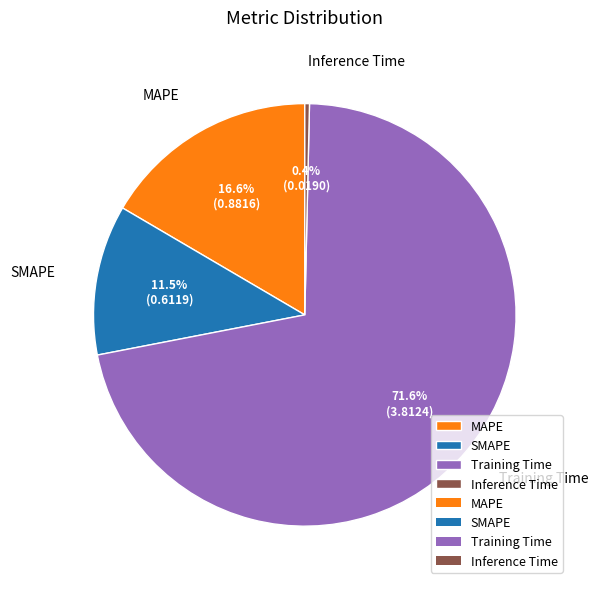

How many segments does this pie chart have?

4